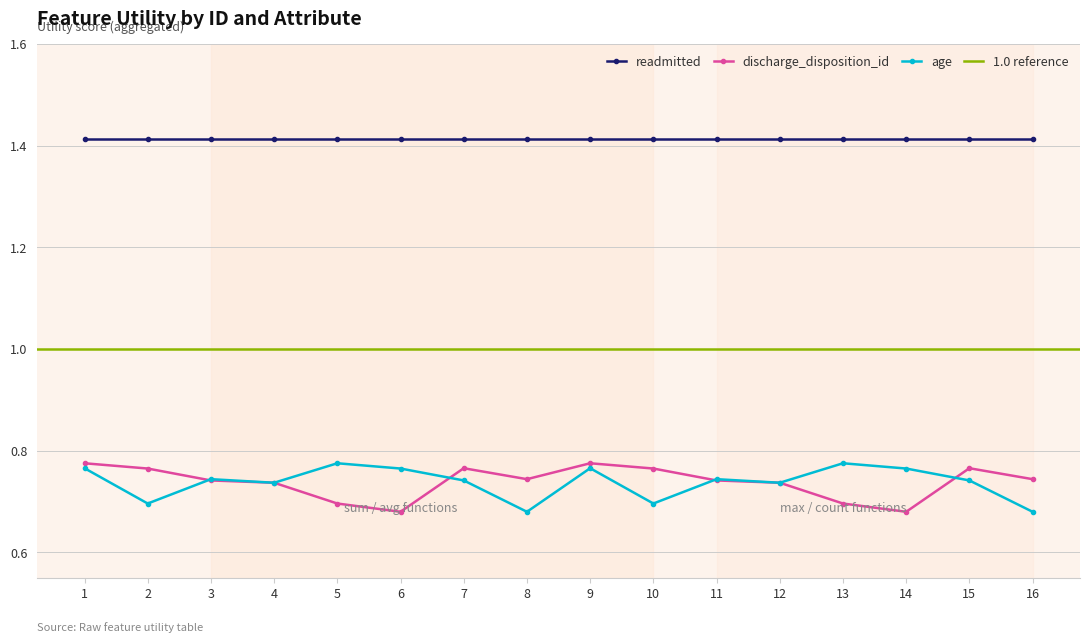

What is the value of the age point at the 7th from the left?

0.7